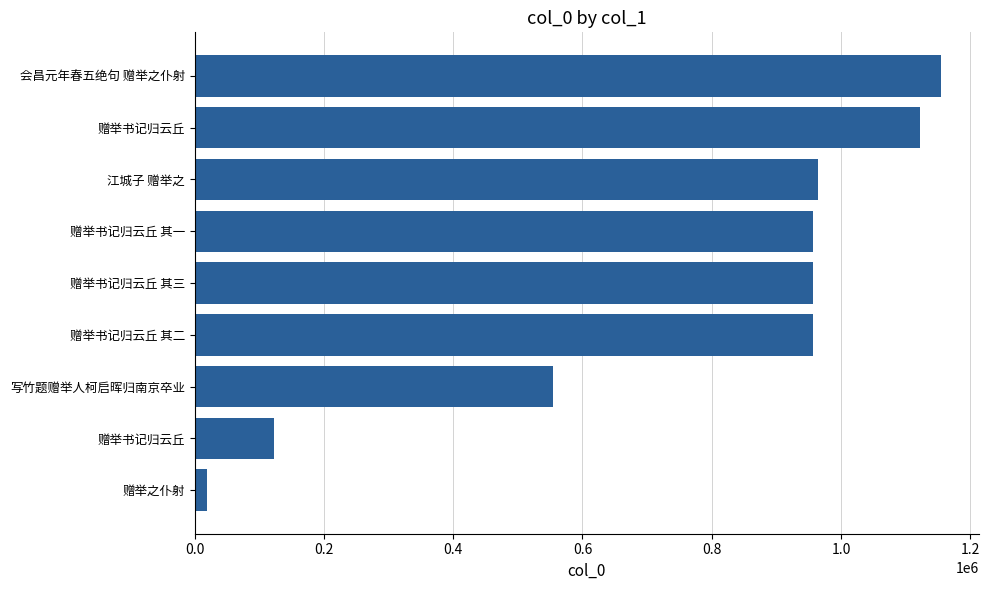

How many distinct data groups are displayed?

1